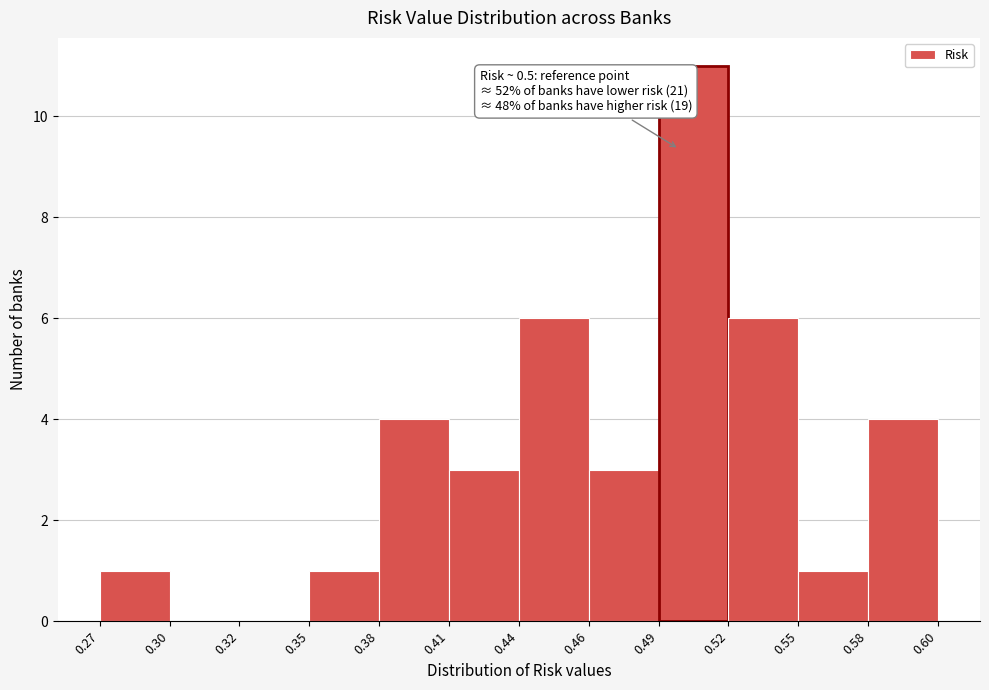

Reading left to right, list all the values displayed in this chart.

0.27=1	0.30=0	0.32=0	0.35=1	0.38=4	0.41=3	0.44=6	0.46=3	0.49=11	0.52=6	0.55=1	0.58=4